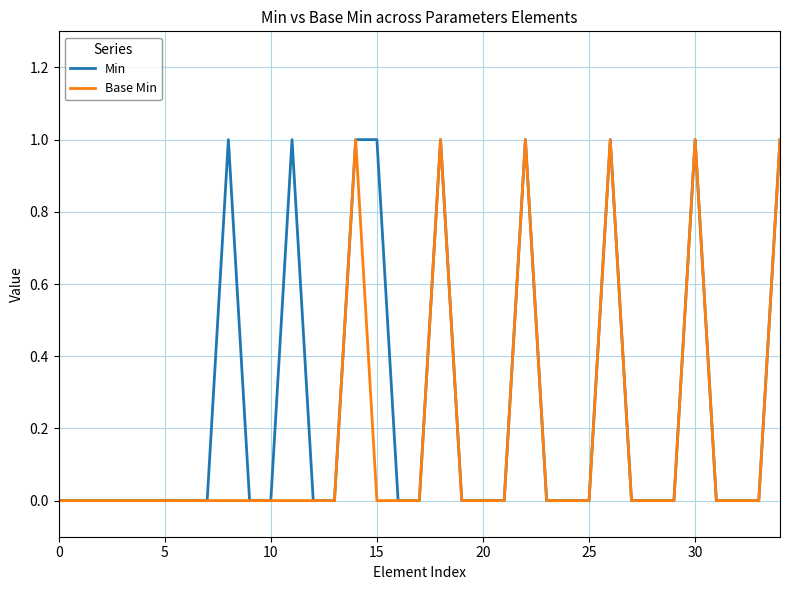

How many lines are shown in the chart?

2